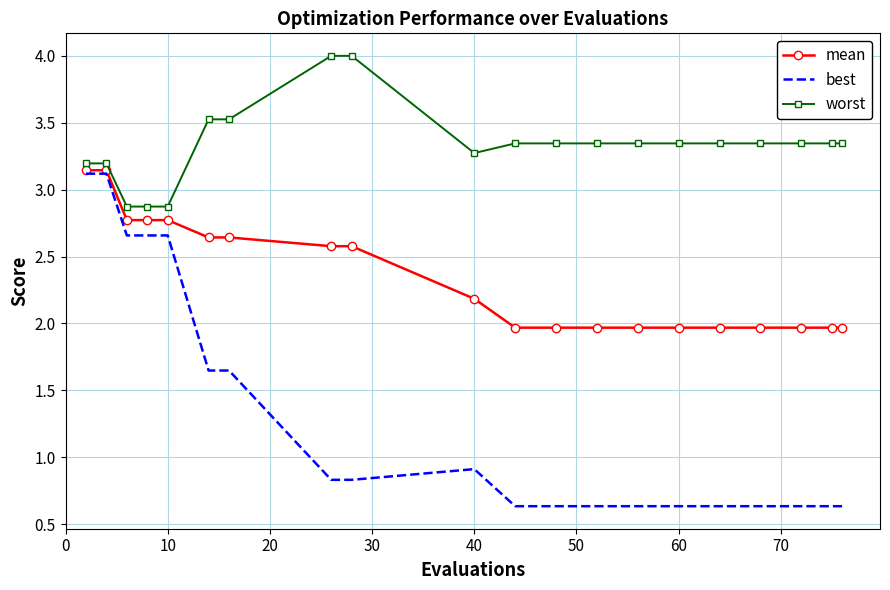

What is the greatest value displayed?

4.0